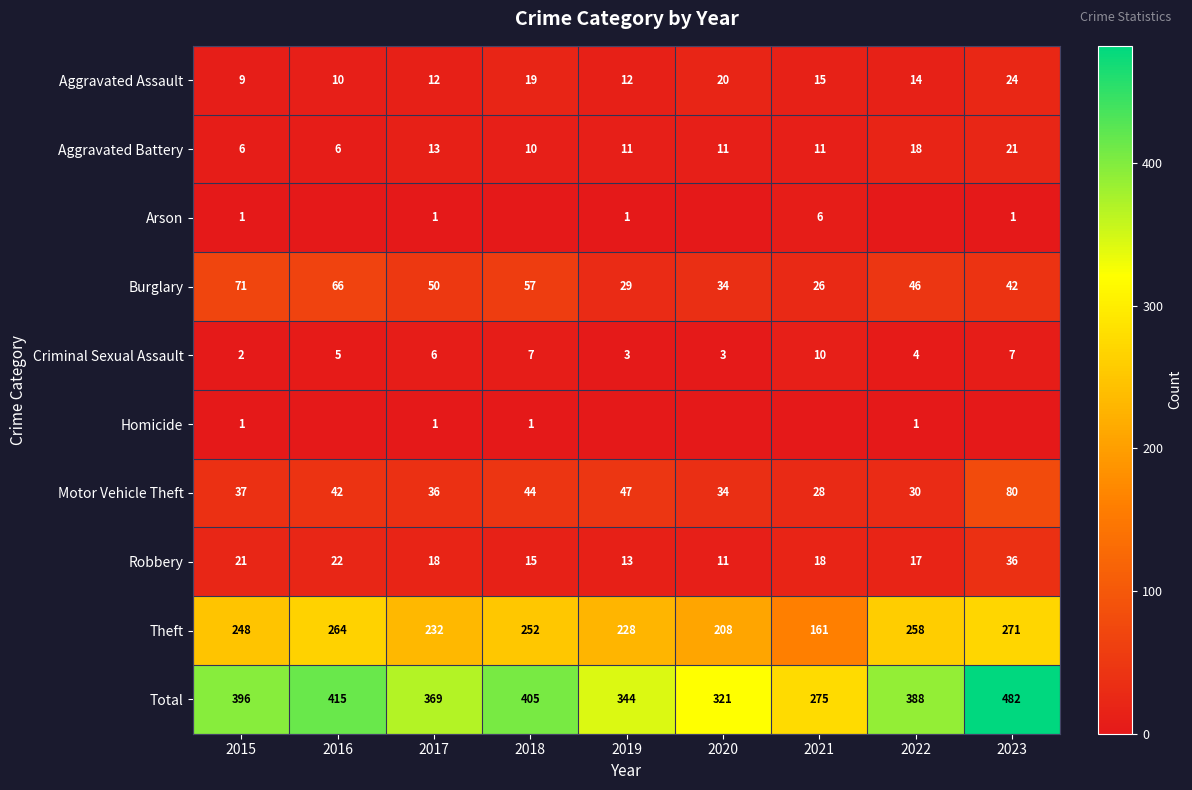

What is the sum of the Robbery values at 2021 and 2015?

39